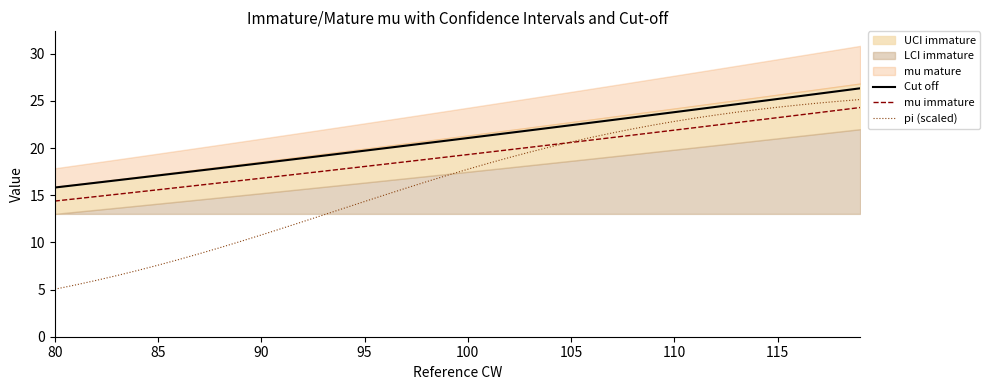

True or false: Cut off and pi (scaled) intersect in this chart.

False